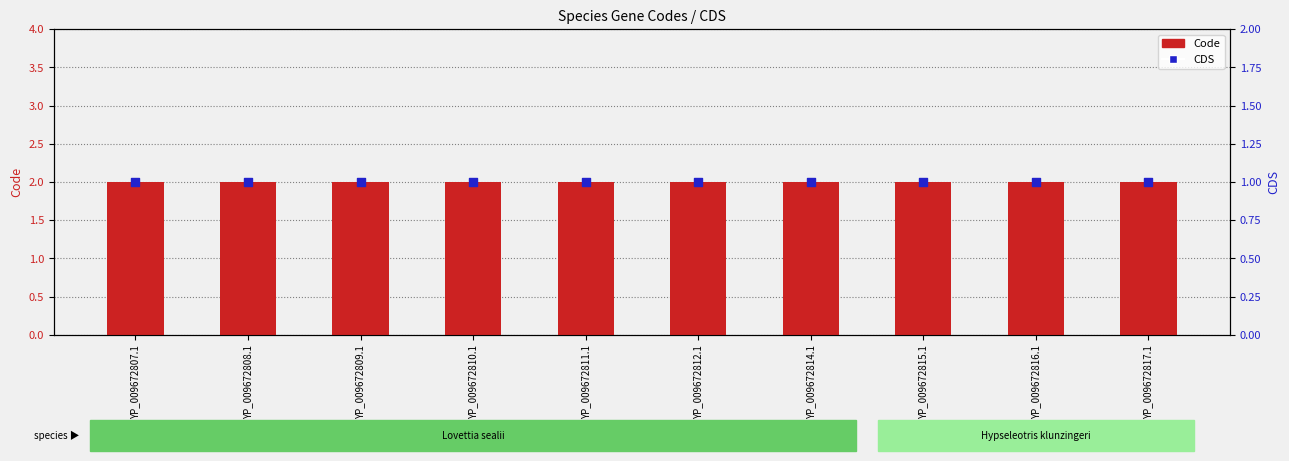

What are all the series names shown in the legend?

Code, CDS